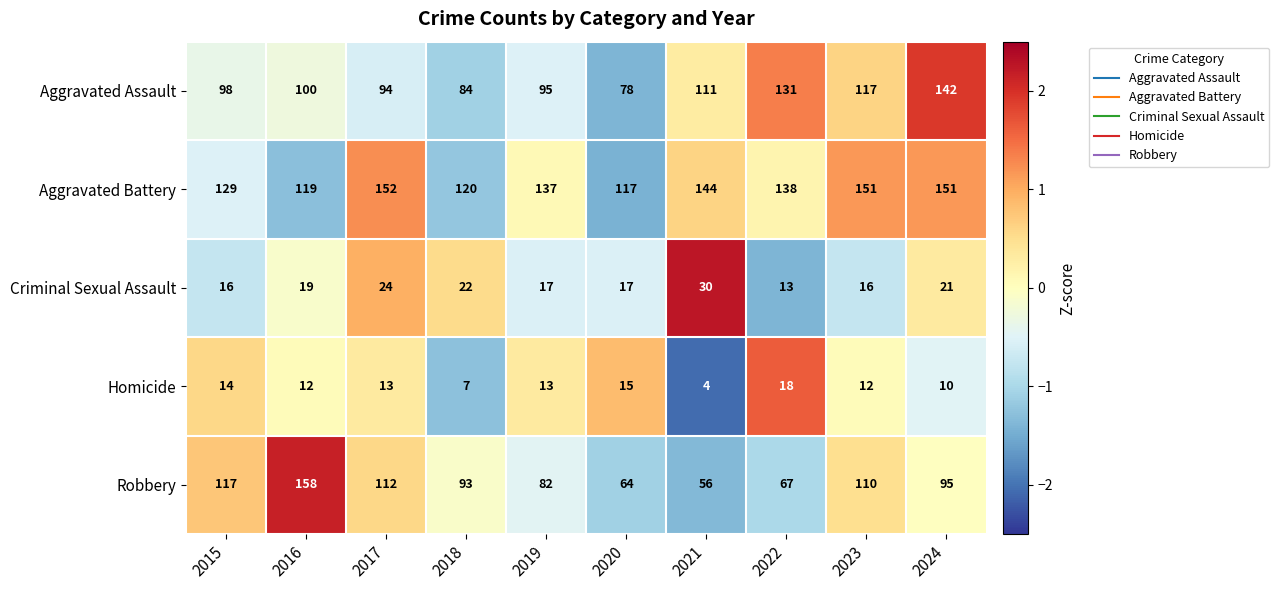

Which series has the largest range (max minus min)?

Robbery